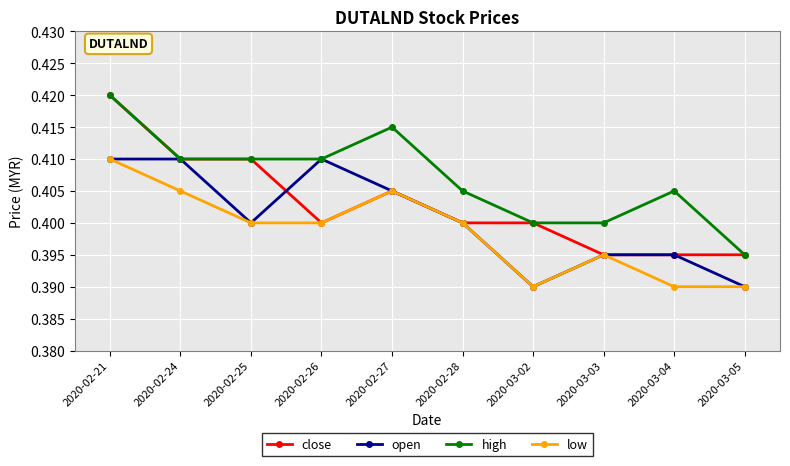

List the series in order of their overall mean, highest first.

high, close, open, low